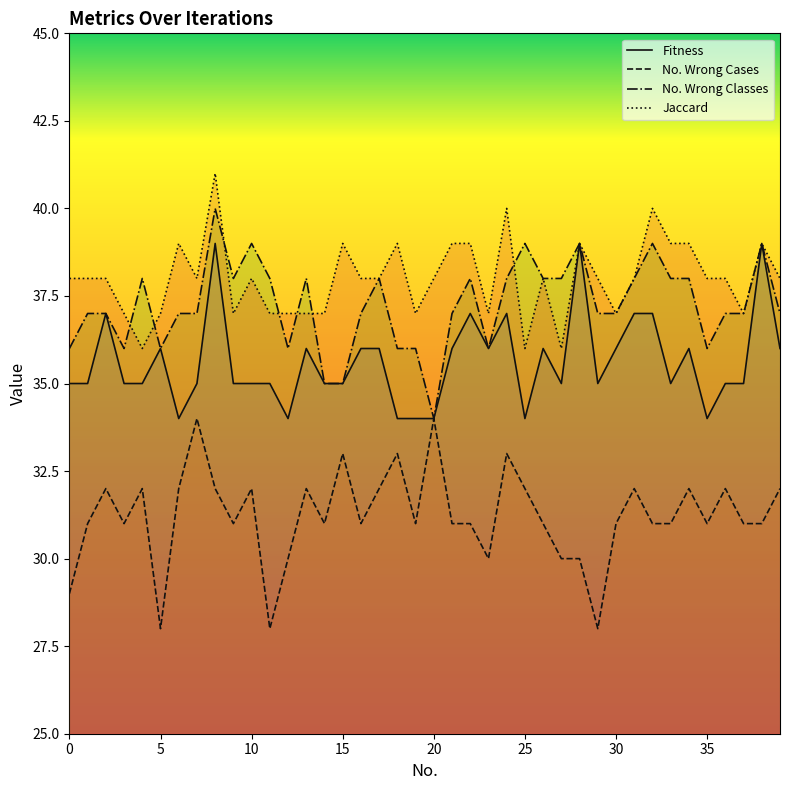

What is the smallest value displayed?

28